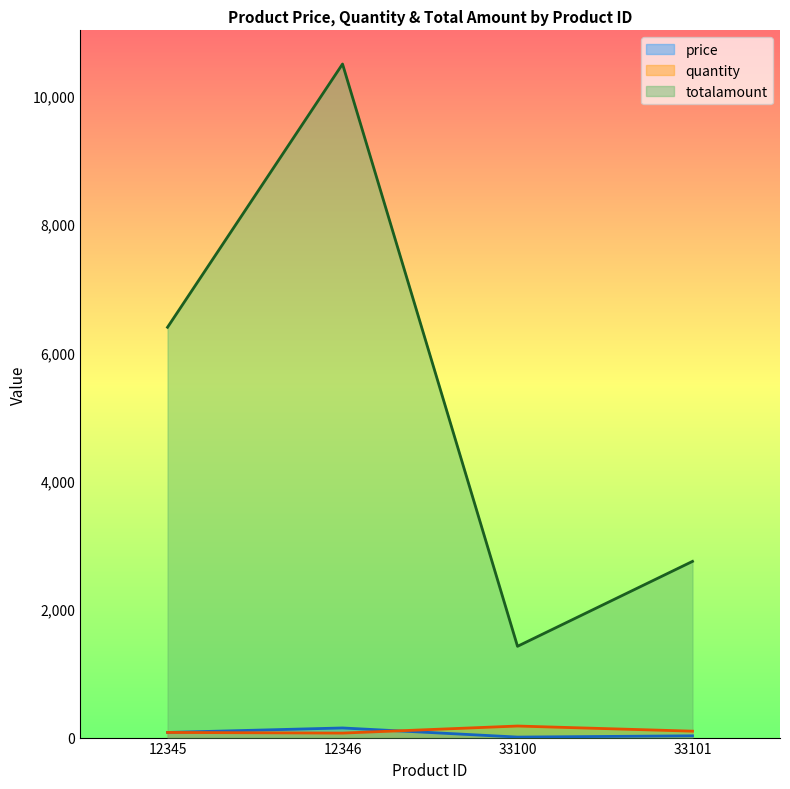

What is the sum of all quantity values?

430.0